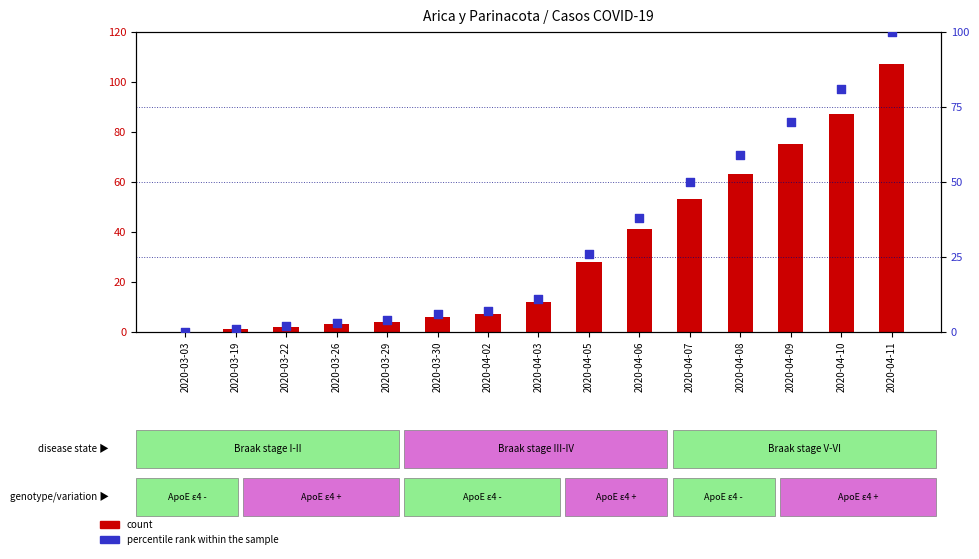

Which series contains the lowest Y value?

count